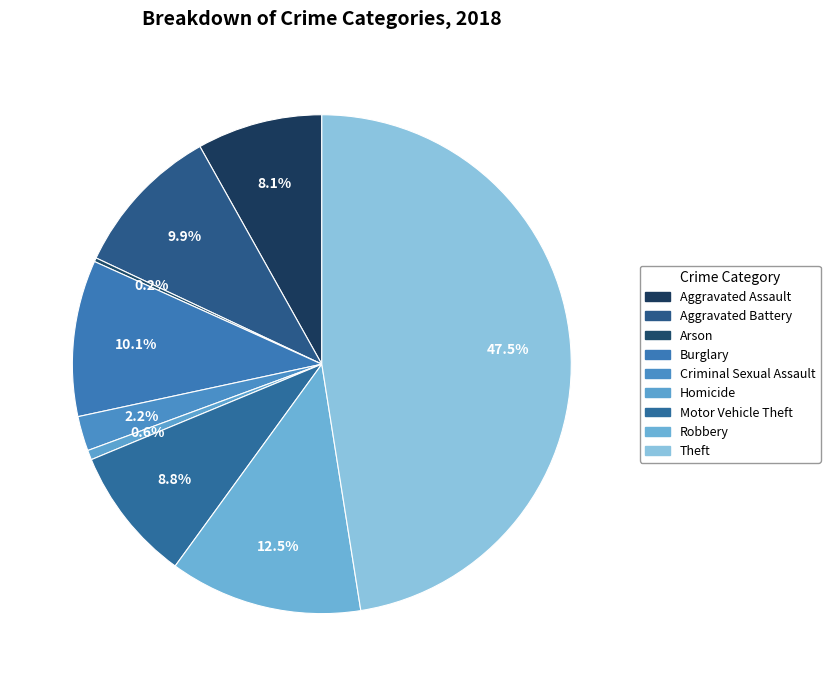

The Arson slice represents 0% of the pie. True or false?

True